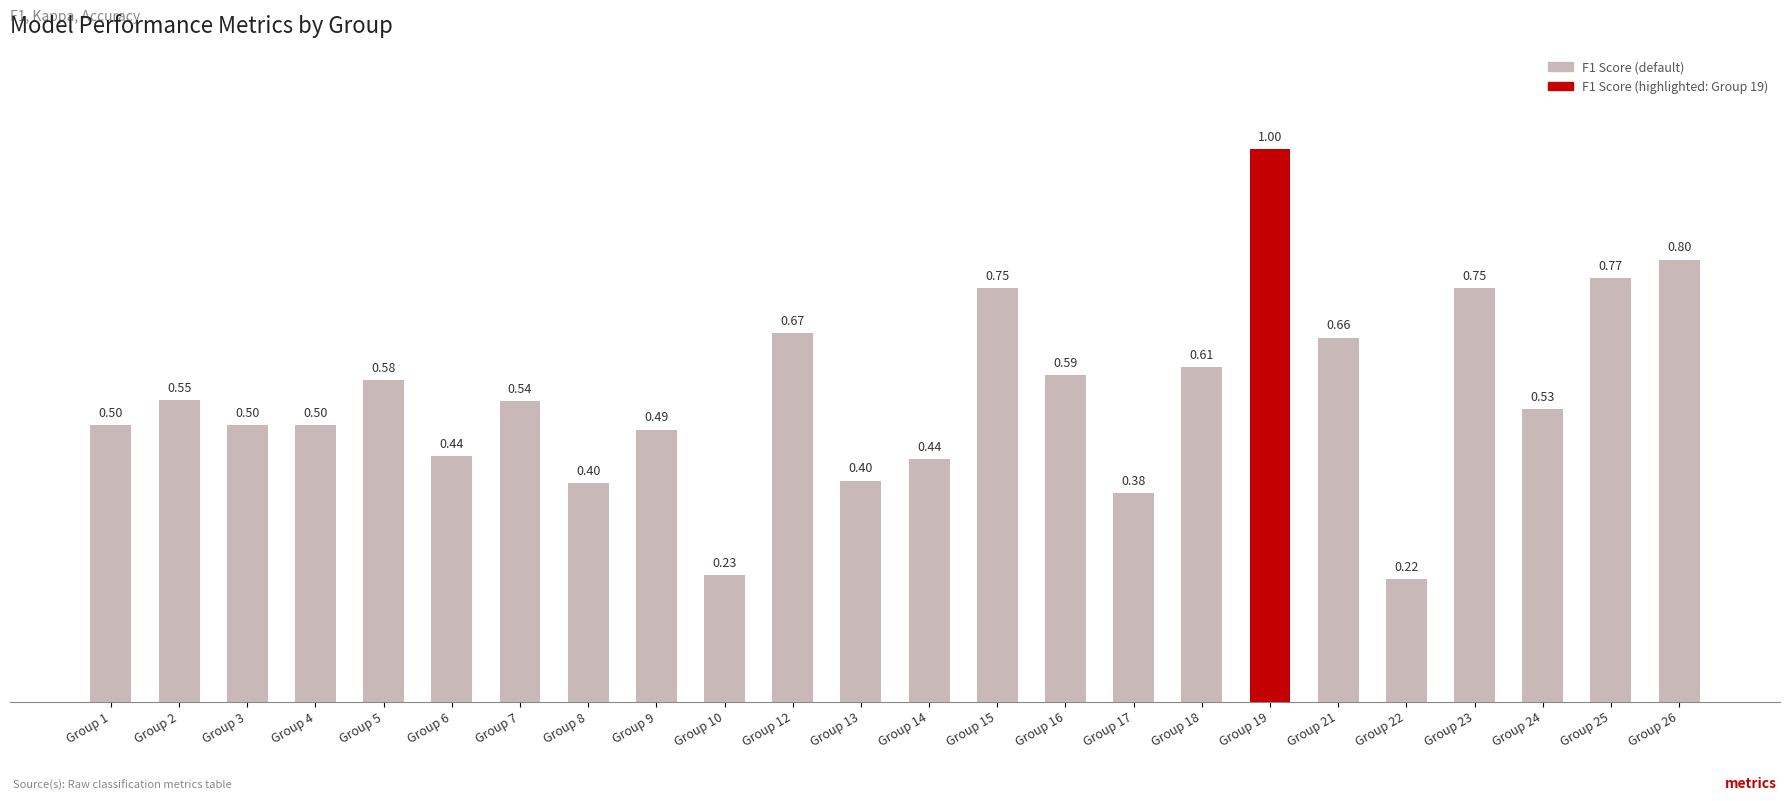

At which category does the chart reach its minimum across all series?

Group 22